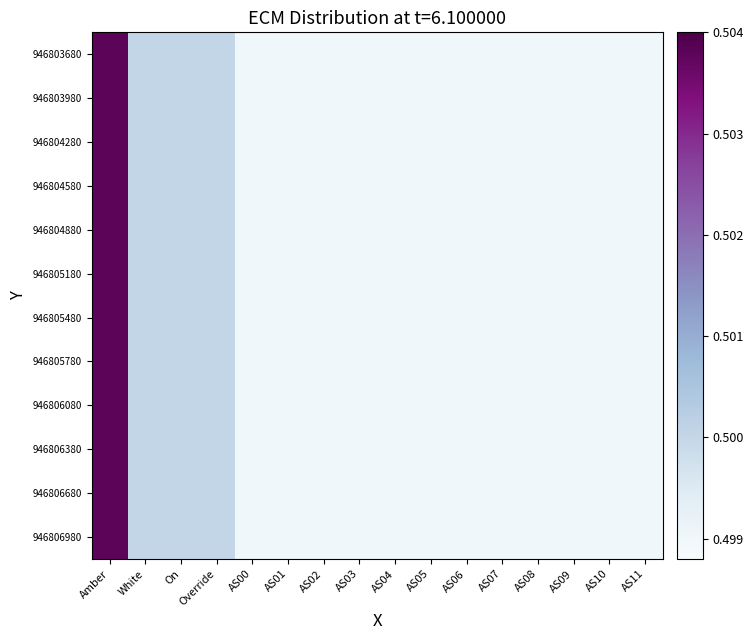

Reading left to right, extract all data points from this chart.

946803680: Amber=0.5	White=0.5	On=0.5	Override=0.5	AS00=0.5	AS01=0.5	AS02=0.5	AS03=0.5	AS04=0.5	AS05=0.5	AS06=0.5	AS07=0.5	AS08=0.5	AS09=0.5	AS10=0.5	AS11=0.5
946803980: Amber=0.5	White=0.5	On=0.5	Override=0.5	AS00=0.5	AS01=0.5	AS02=0.5	AS03=0.5	AS04=0.5	AS05=0.5	AS06=0.5	AS07=0.5	AS08=0.5	AS09=0.5	AS10=0.5	AS11=0.5
946804280: Amber=0.5	White=0.5	On=0.5	Override=0.5	AS00=0.5	AS01=0.5	AS02=0.5	AS03=0.5	AS04=0.5	AS05=0.5	AS06=0.5	AS07=0.5	AS08=0.5	AS09=0.5	AS10=0.5	AS11=0.5
946804580: Amber=0.5	White=0.5	On=0.5	Override=0.5	AS00=0.5	AS01=0.5	AS02=0.5	AS03=0.5	AS04=0.5	AS05=0.5	AS06=0.5	AS07=0.5	AS08=0.5	AS09=0.5	AS10=0.5	AS11=0.5
946804880: Amber=0.5	White=0.5	On=0.5	Override=0.5	AS00=0.5	AS01=0.5	AS02=0.5	AS03=0.5	AS04=0.5	AS05=0.5	AS06=0.5	AS07=0.5	AS08=0.5	AS09=0.5	AS10=0.5	AS11=0.5
946805180: Amber=0.5	White=0.5	On=0.5	Override=0.5	AS00=0.5	AS01=0.5	AS02=0.5	AS03=0.5	AS04=0.5	AS05=0.5	AS06=0.5	AS07=0.5	AS08=0.5	AS09=0.5	AS10=0.5	AS11=0.5
946805480: Amber=0.5	White=0.5	On=0.5	Override=0.5	AS00=0.5	AS01=0.5	AS02=0.5	AS03=0.5	AS04=0.5	AS05=0.5	AS06=0.5	AS07=0.5	AS08=0.5	AS09=0.5	AS10=0.5	AS11=0.5
946805780: Amber=0.5	White=0.5	On=0.5	Override=0.5	AS00=0.5	AS01=0.5	AS02=0.5	AS03=0.5	AS04=0.5	AS05=0.5	AS06=0.5	AS07=0.5	AS08=0.5	AS09=0.5	AS10=0.5	AS11=0.5
946806080: Amber=0.5	White=0.5	On=0.5	Override=0.5	AS00=0.5	AS01=0.5	AS02=0.5	AS03=0.5	AS04=0.5	AS05=0.5	AS06=0.5	AS07=0.5	AS08=0.5	AS09=0.5	AS10=0.5	AS11=0.5
946806380: Amber=0.5	White=0.5	On=0.5	Override=0.5	AS00=0.5	AS01=0.5	AS02=0.5	AS03=0.5	AS04=0.5	AS05=0.5	AS06=0.5	AS07=0.5	AS08=0.5	AS09=0.5	AS10=0.5	AS11=0.5
946806680: Amber=0.5	White=0.5	On=0.5	Override=0.5	AS00=0.5	AS01=0.5	AS02=0.5	AS03=0.5	AS04=0.5	AS05=0.5	AS06=0.5	AS07=0.5	AS08=0.5	AS09=0.5	AS10=0.5	AS11=0.5
946806980: Amber=0.5	White=0.5	On=0.5	Override=0.5	AS00=0.5	AS01=0.5	AS02=0.5	AS03=0.5	AS04=0.5	AS05=0.5	AS06=0.5	AS07=0.5	AS08=0.5	AS09=0.5	AS10=0.5	AS11=0.5